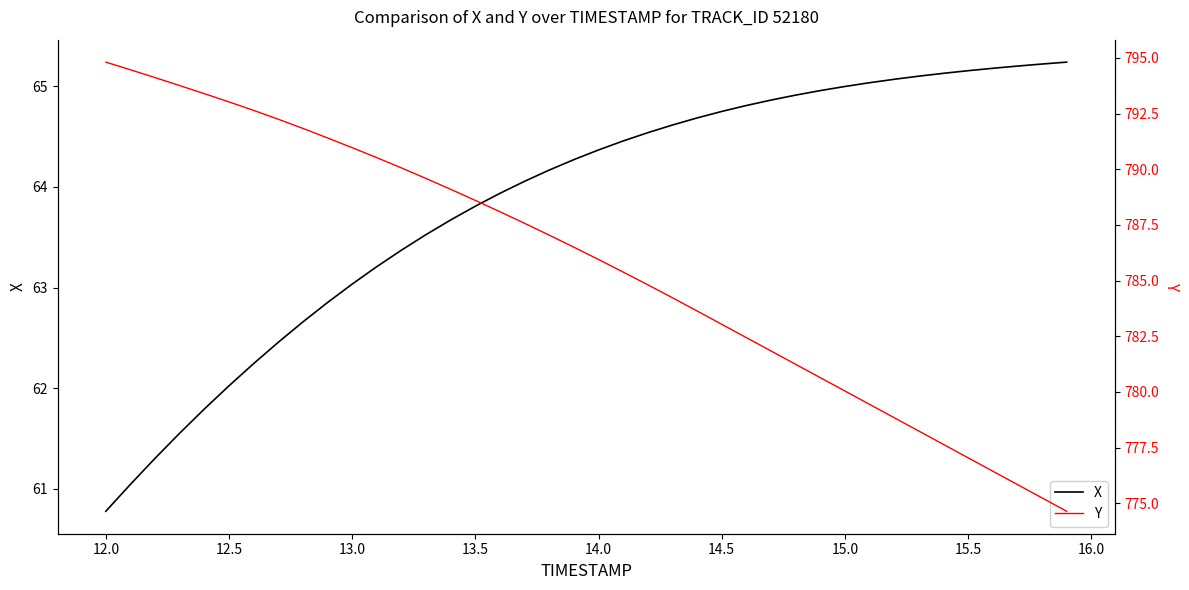

True or false: X has a value of 39.8 at 14.5.

False